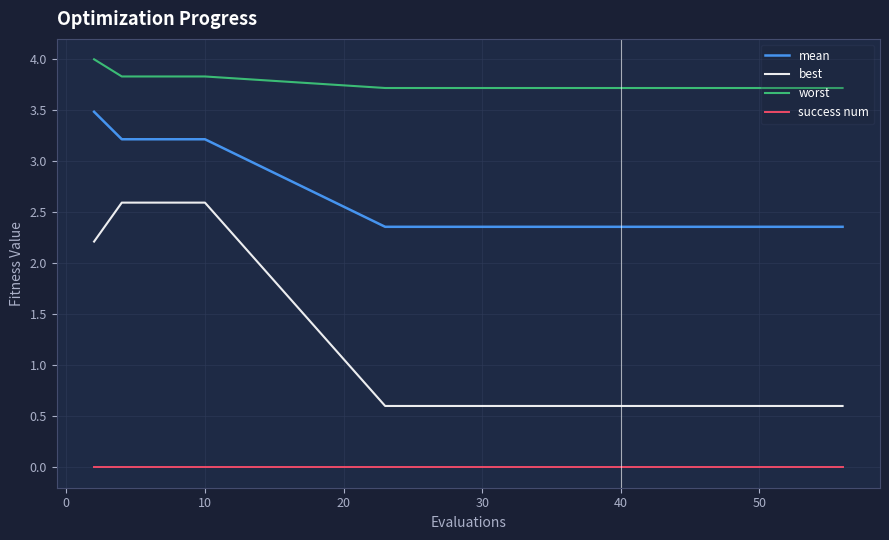

List the series in order of their overall mean, lowest first.

success num, best, mean, worst